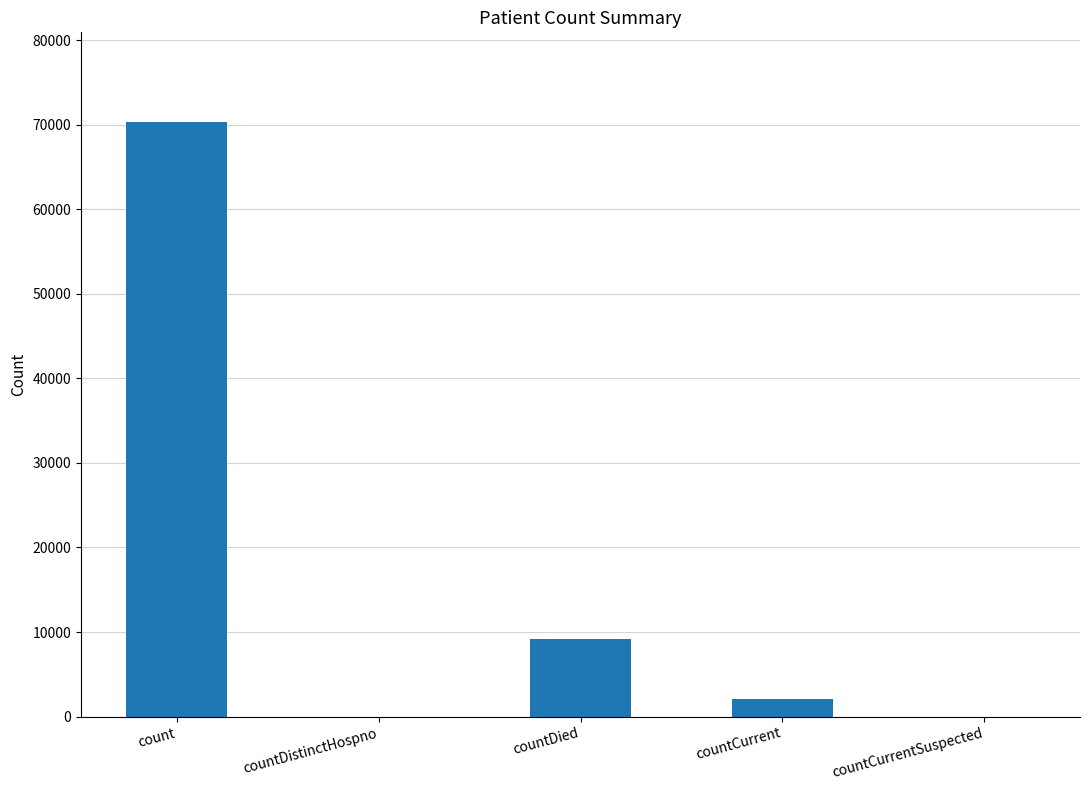

Reading left to right, list all the values displayed in this chart.

70383	0	9224	2116	0